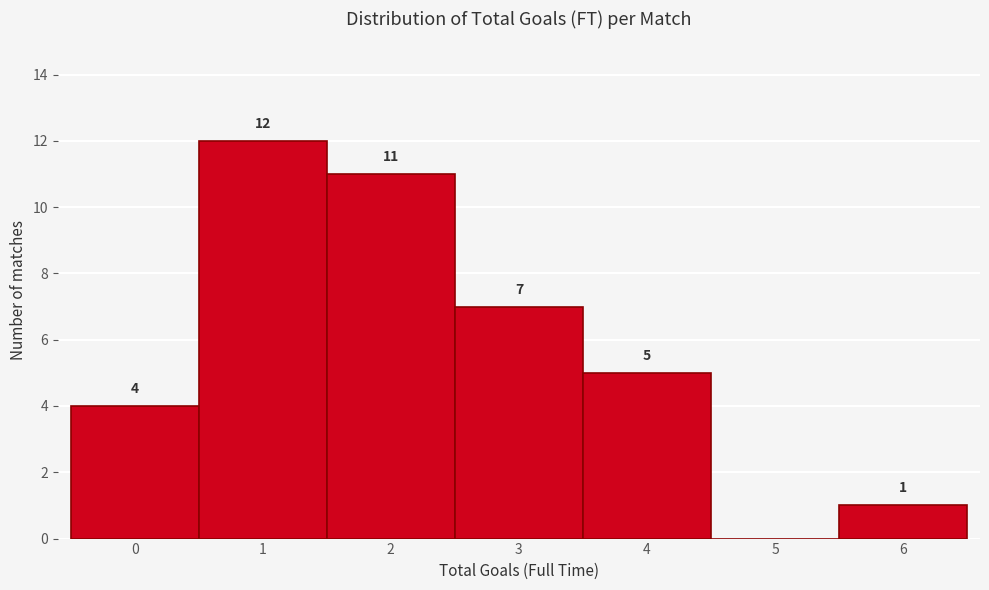

Reading left to right, transcribe all the data shown in this chart.

0=4	1=12	2=11	3=7	4=5	5=0	6=1